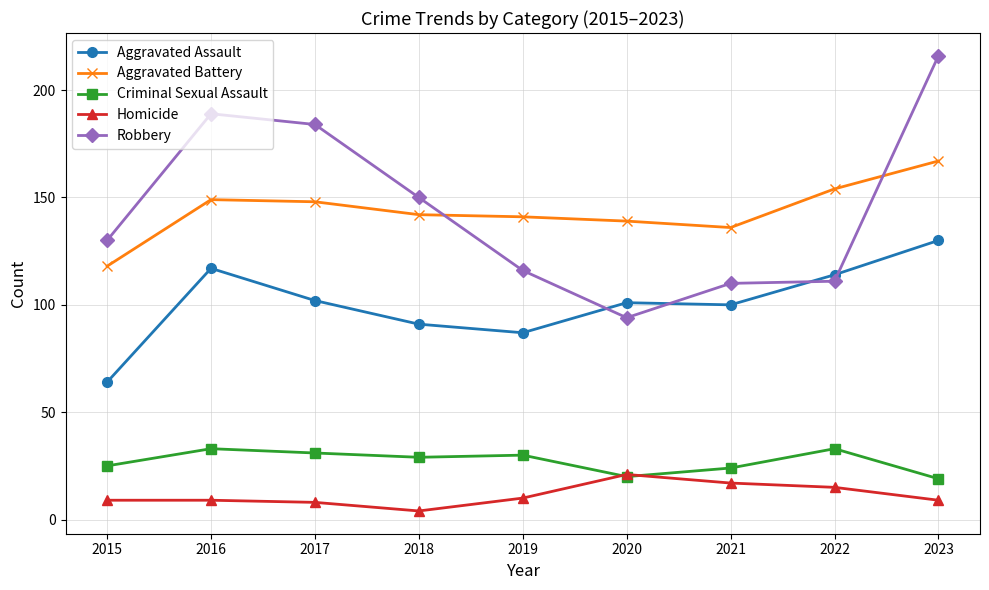

Between 2018 and 2020, which series saw the biggest shift?

Robbery